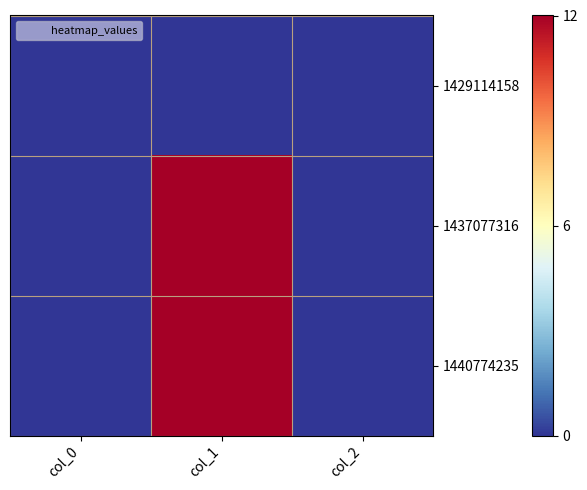

What is the total value across all series at col_1?

24